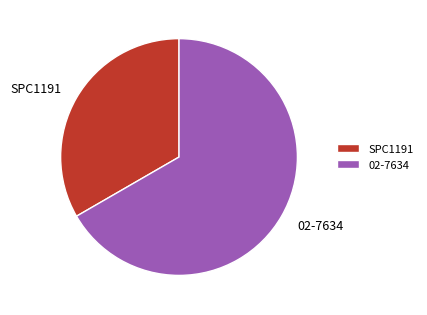

Which has a higher value, 02-7634 or SPC1191?

02-7634